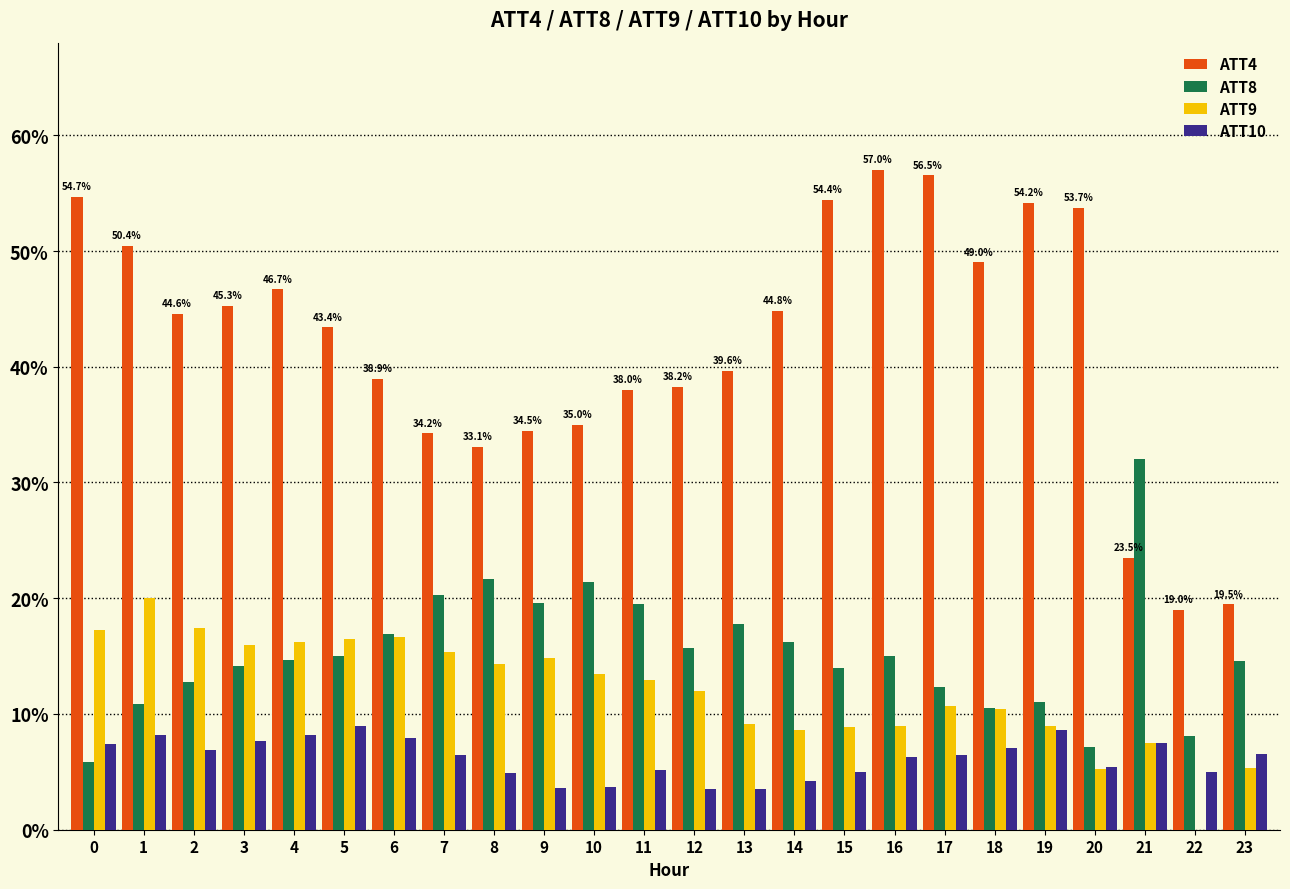

Is the value of ATT8 at 17 greater than the value of ATT9 at 19?

Yes